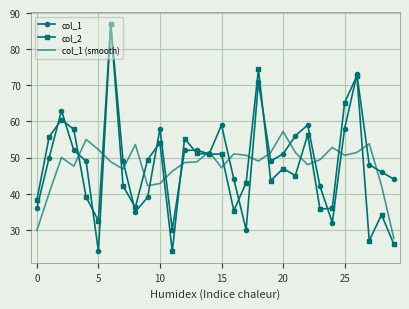

What is the minimum value shown in the chart?

24.0